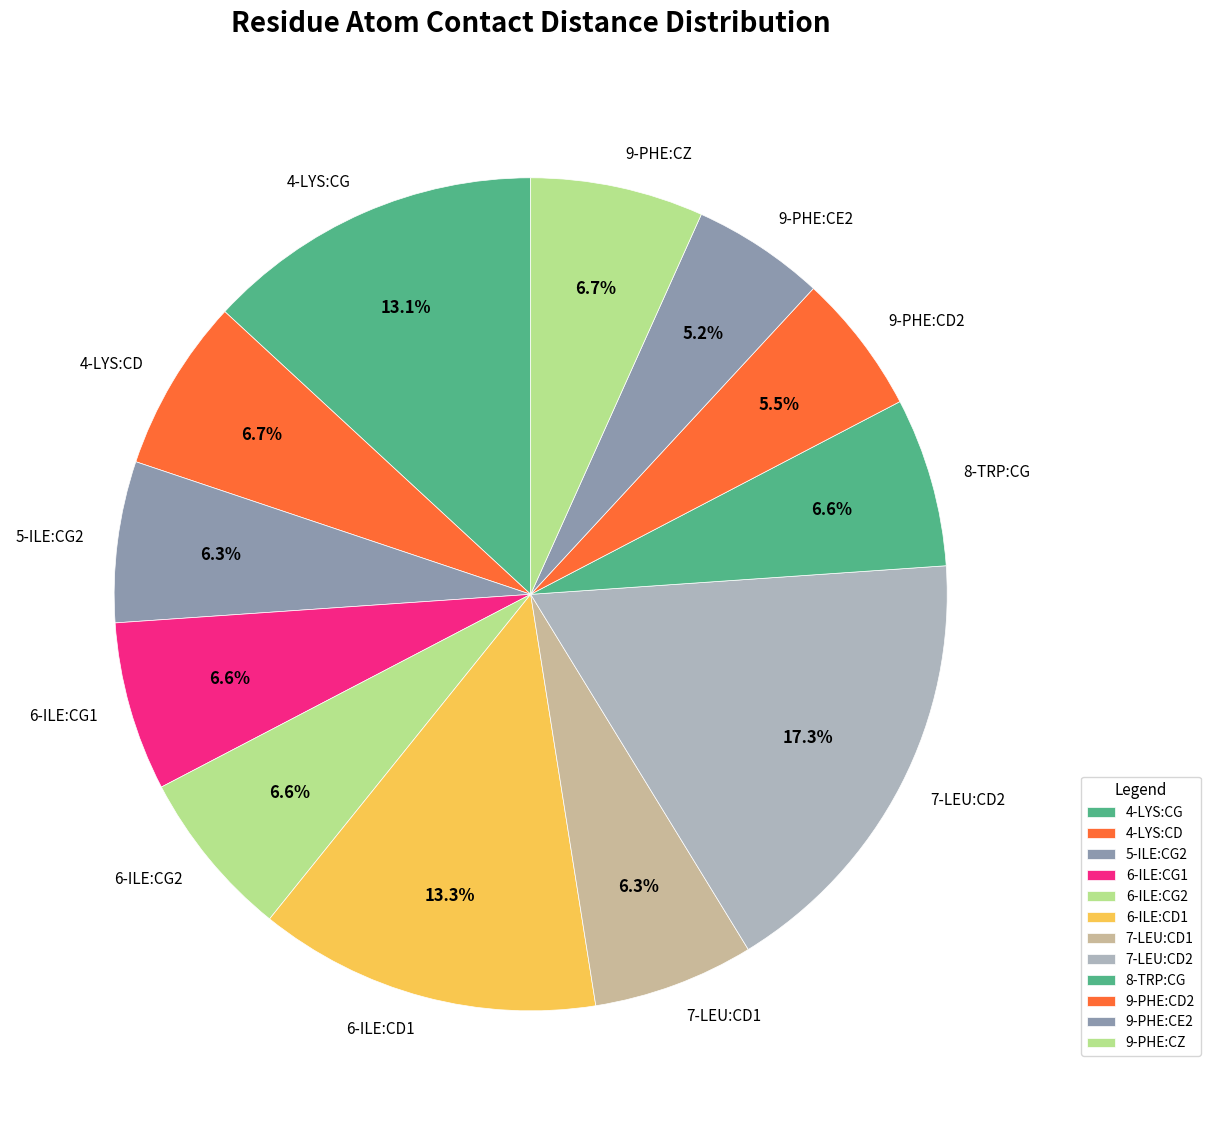

What is the largest slice in the pie chart?

7-LEU:CD2